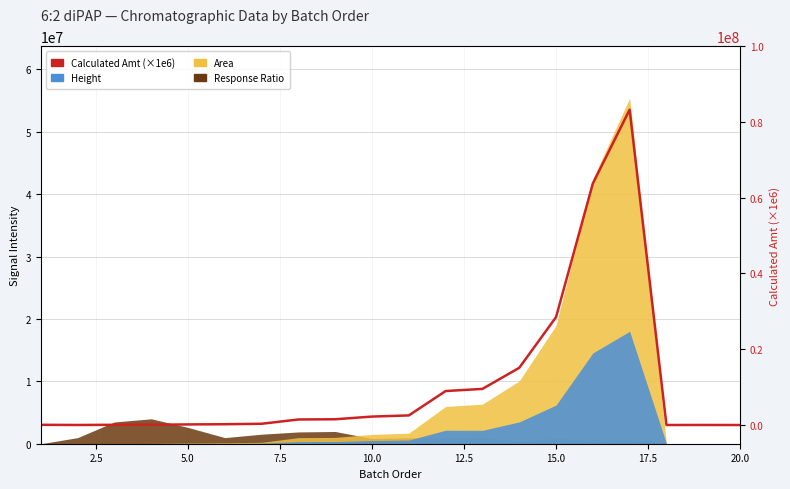

Read the value at 10.0.

2172000